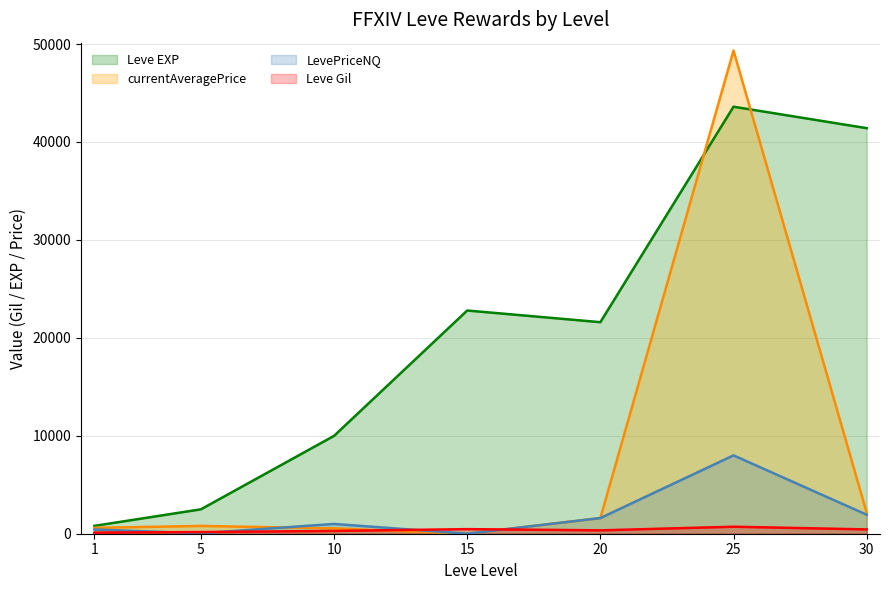

How many values in the LevePriceNQ series exceed 999?

4